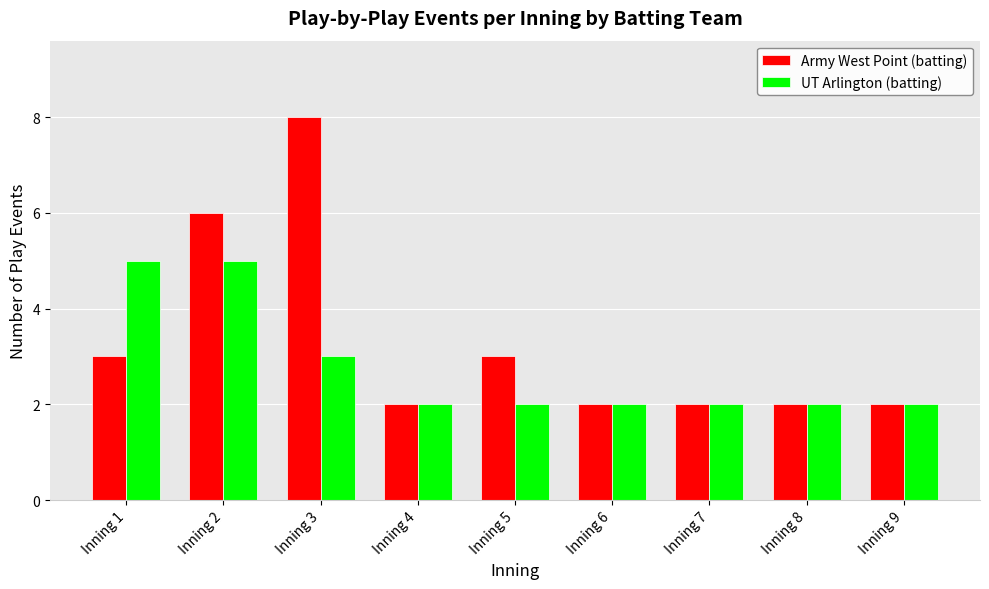

Is the value of Army West Point (batting) at Inning 8 greater than the value of UT Arlington (batting) at Inning 1?

No